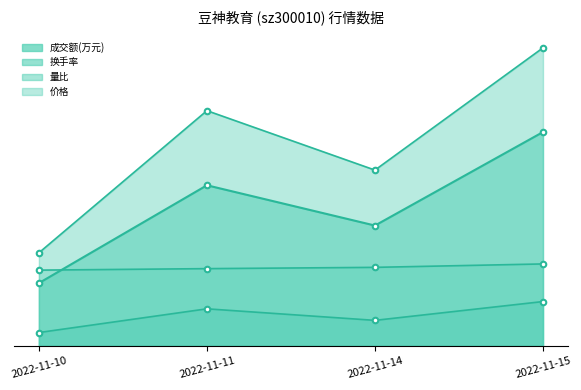

How many distinct data groups are displayed?

4